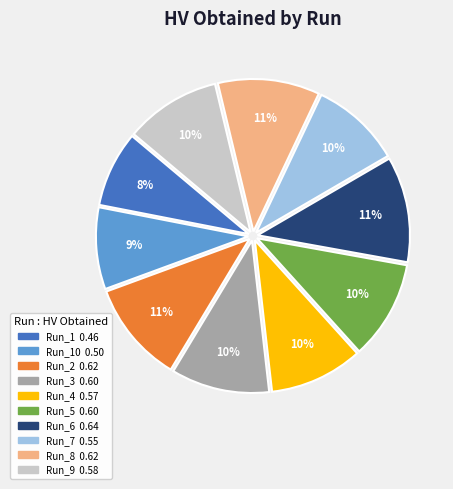

To the nearest percent, what is the difference between the largest and smallest slice percentages?

3%